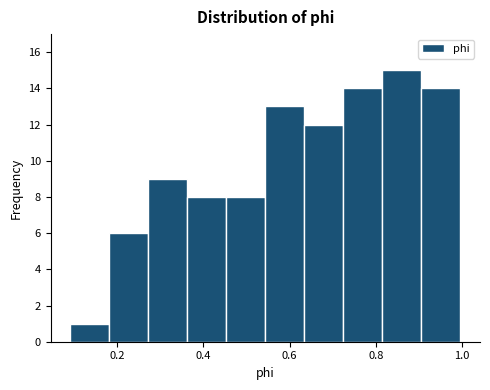

What is the height of the bar covering 0.18 to 0.28 on the x-axis? Neither the bar edges nor the heights are printed on the chart, so give them approximately, as read against the axes.

6